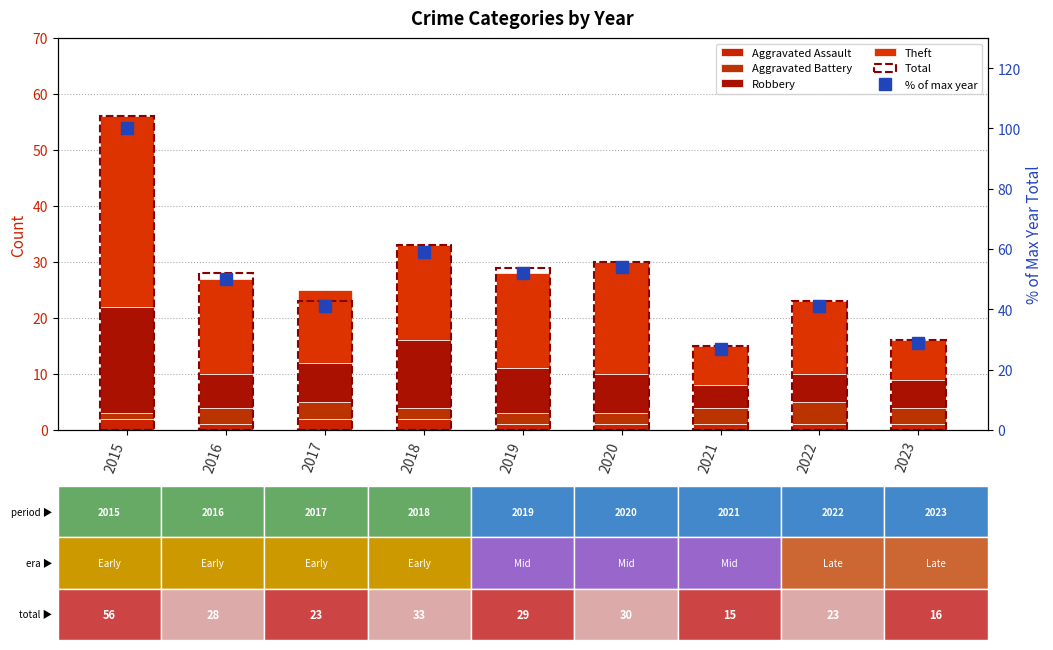

What is the difference between the maximum and minimum values in the Aggravated Assault series?

1